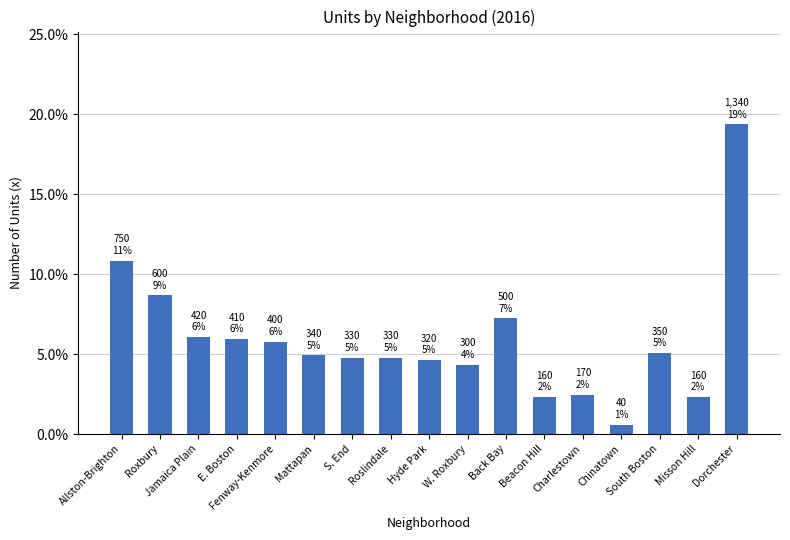

At which category does the chart reach its peak across all series?

Dorchester